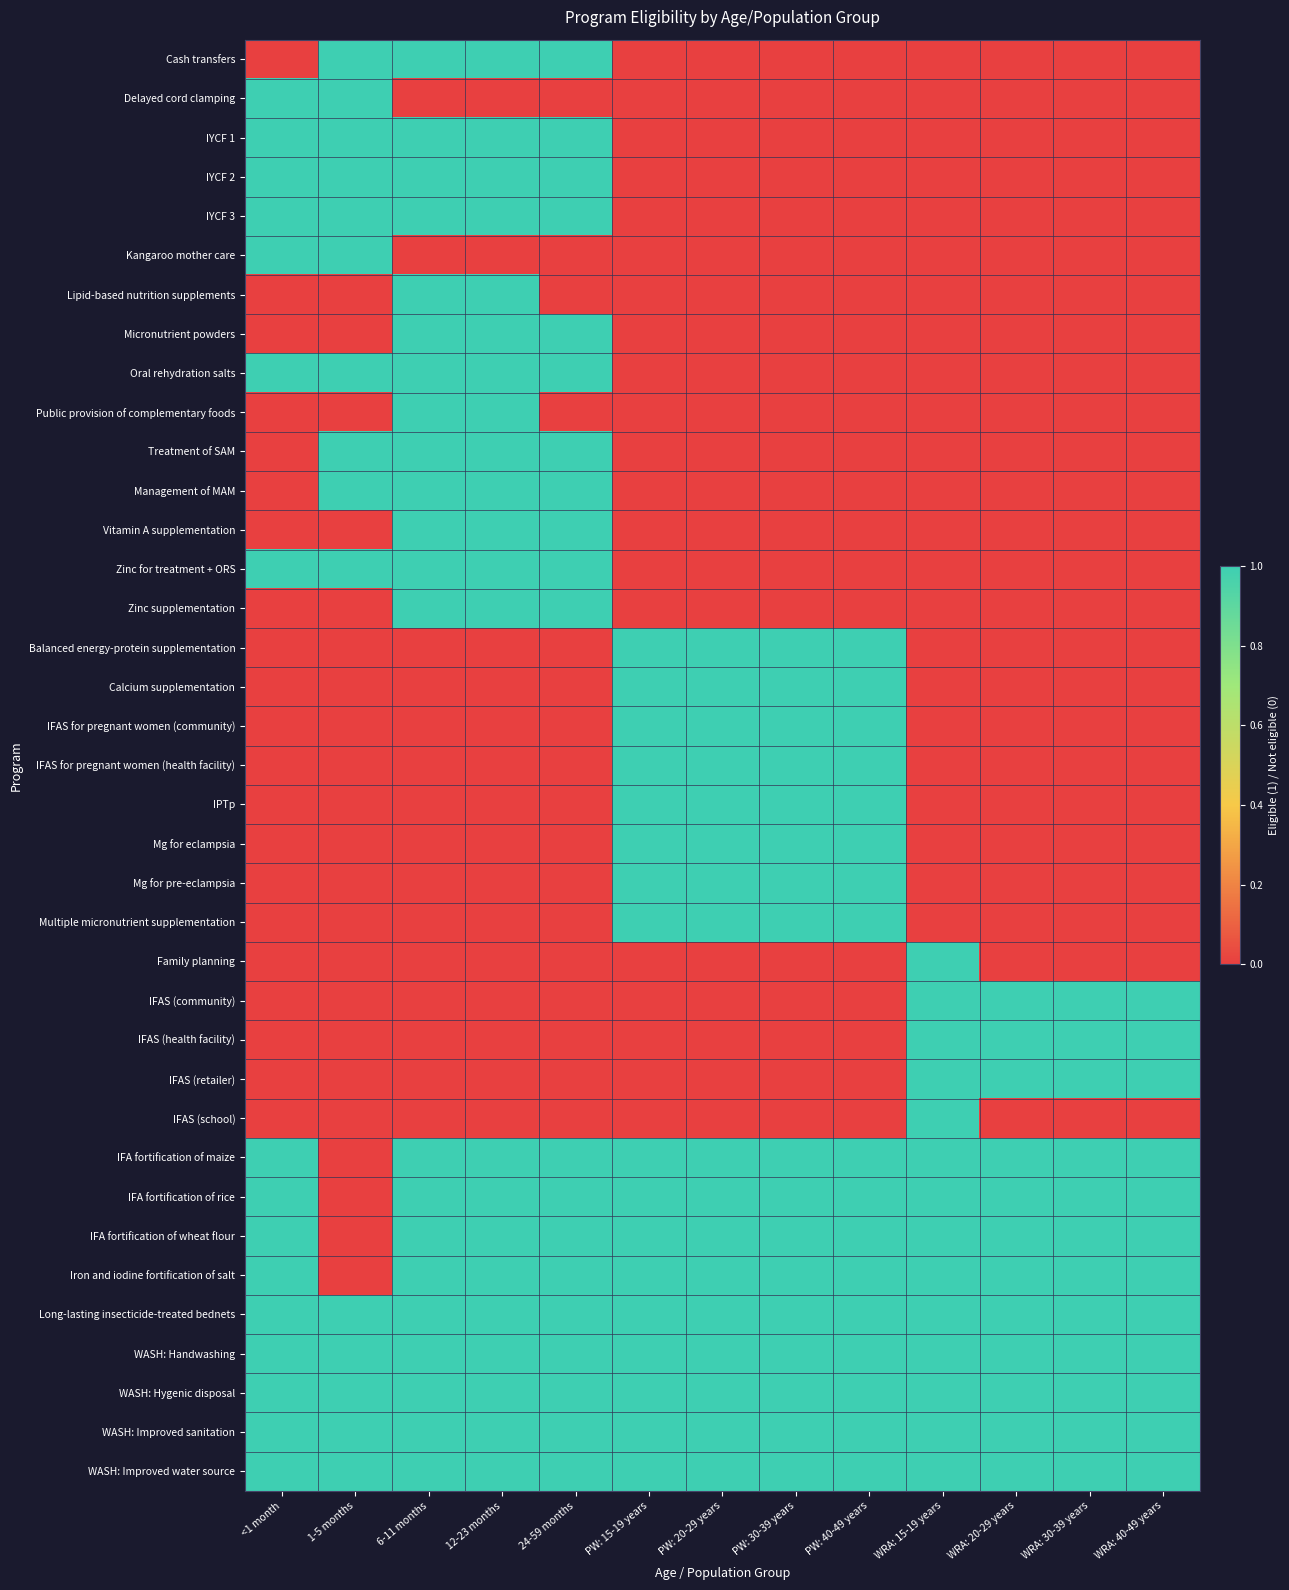

Rank the series by their maximum value, from lowest to highest.

Cash transfers, Delayed cord clamping, IYCF 1, IYCF 2, IYCF 3, Kangaroo mother care, Lipid-based nutrition supplements, Micronutrient powders, Oral rehydration salts, Public provision of complementary foods, Treatment of SAM, Management of MAM, Vitamin A supplementation, Zinc for treatment + ORS, Zinc supplementation, Balanced energy-protein supplementation, Calcium supplementation, IFAS for pregnant women (community), IFAS for pregnant women (health facility), IPTp, Mg for eclampsia, Mg for pre-eclampsia, Multiple micronutrient supplementation, Family planning, IFAS (community), IFAS (health facility), IFAS (retailer), IFAS (school), IFA fortification of maize, IFA fortification of rice, IFA fortification of wheat flour, Iron and iodine fortification of salt, Long-lasting insecticide-treated bednets, WASH: Handwashing, WASH: Hygenic disposal, WASH: Improved sanitation, WASH: Improved water source